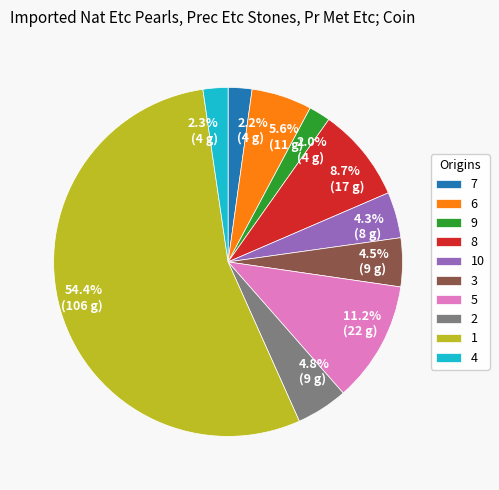

What percentage do 6 and 8 together represent?

14.3%